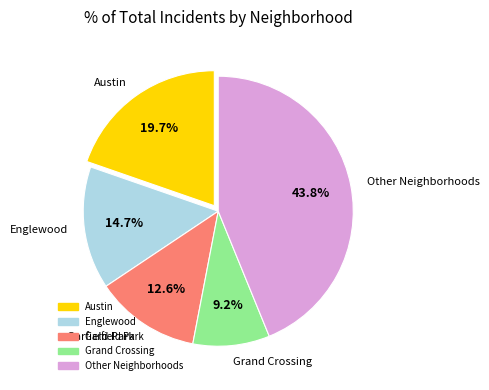

What percentage is NOT represented by Grand Crossing?

90.8%